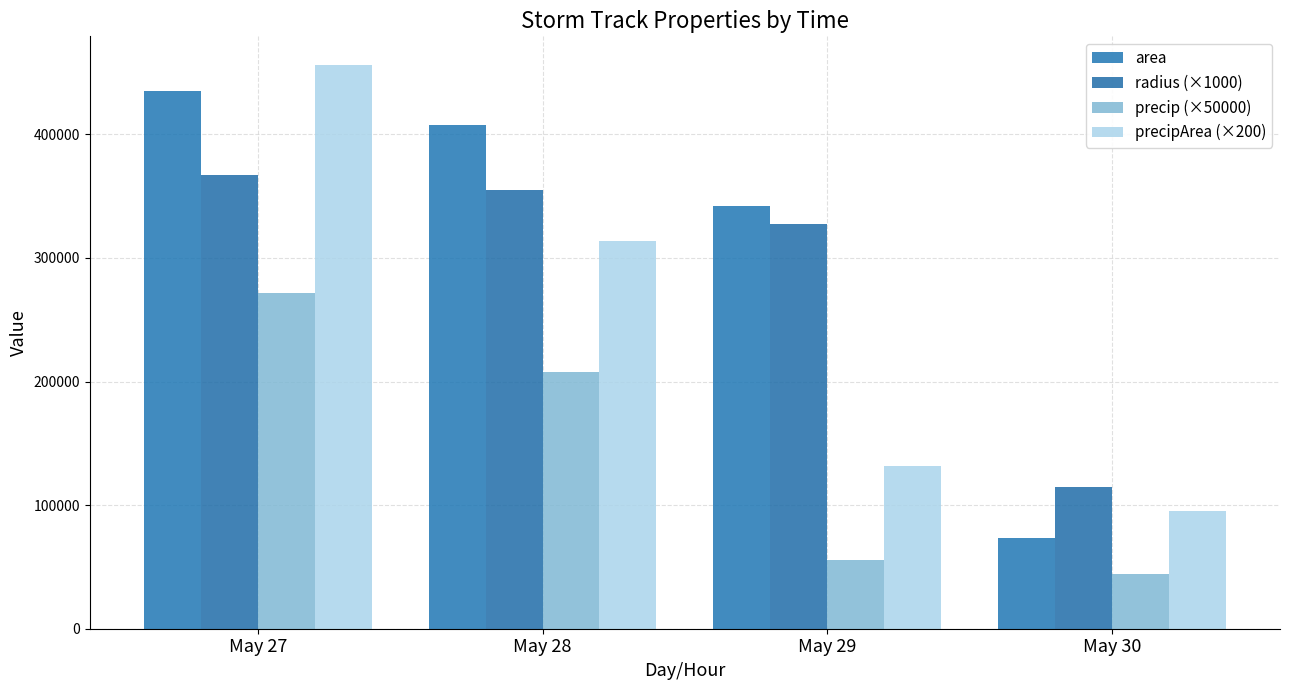

Which series has the widest spread of values?

area